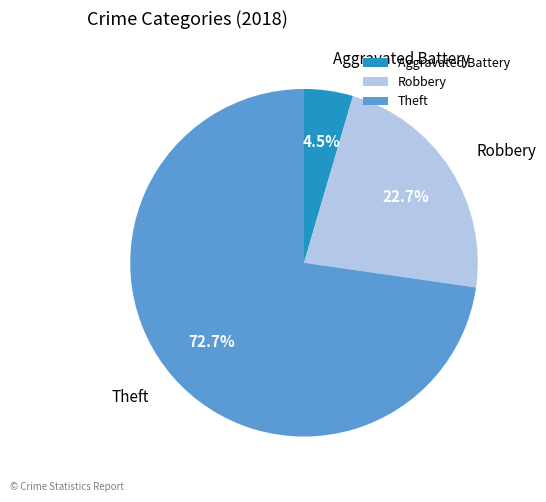

Rank the categories by value from highest to lowest.

Theft, Robbery, Aggravated Battery